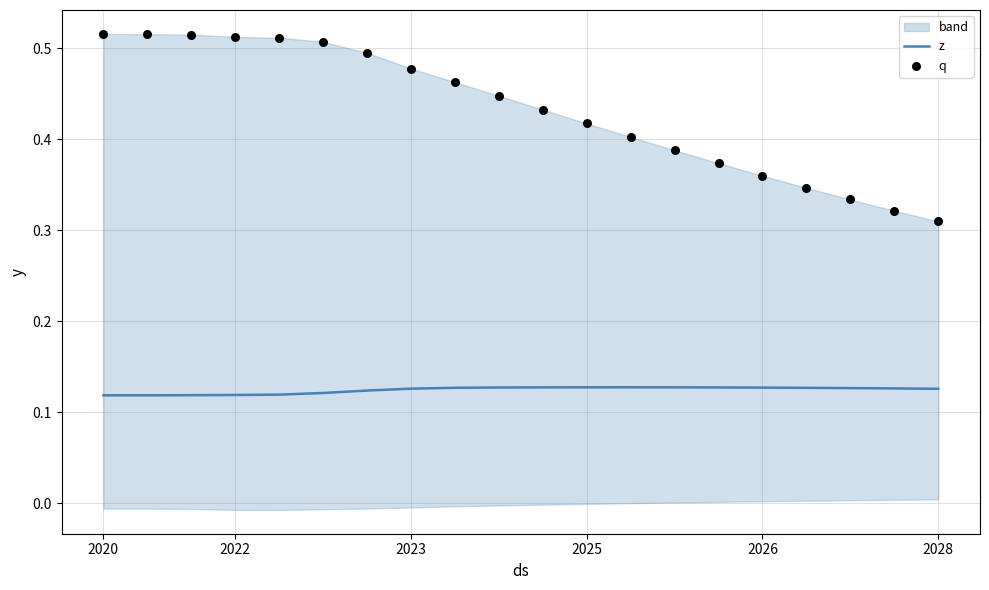

Is the value of q at 2026 greater than the value of z at 2025?

Yes